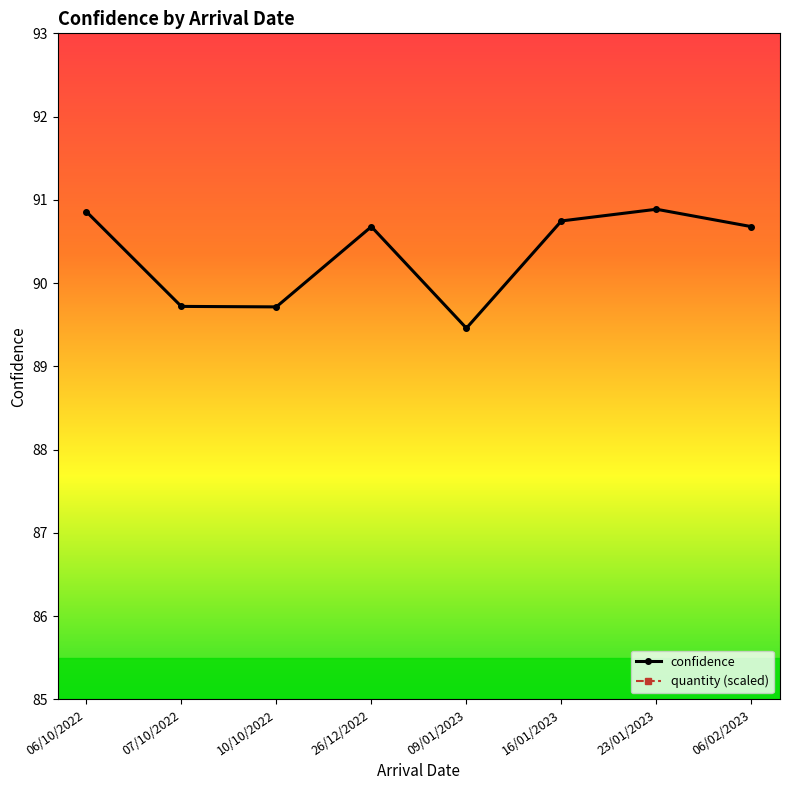

Reading left to right, transcribe all the data shown in this chart.

confidence: 06/10/2022=90.9	07/10/2022=89.7	10/10/2022=89.7	26/12/2022=90.7	09/01/2023=89.5	16/01/2023=90.7	23/01/2023=90.9	06/02/2023=90.7
quantity (scaled): 06/10/2022=121.0	07/10/2022=121.0	10/10/2022=103.0	26/12/2022=109.0	09/01/2023=97.0	16/01/2023=97.0	23/01/2023=97.0	06/02/2023=106.0